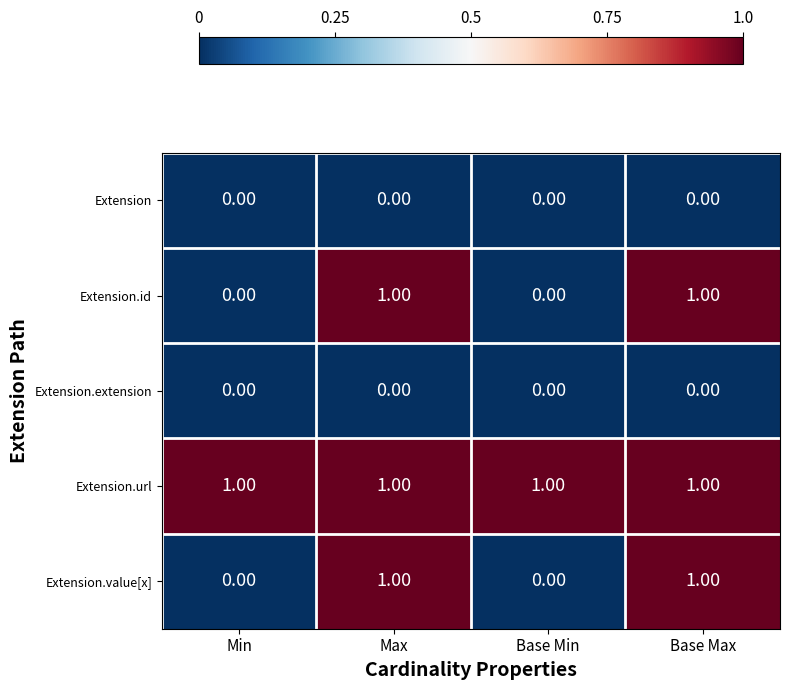

Which series has the largest total across all categories?

Extension.url